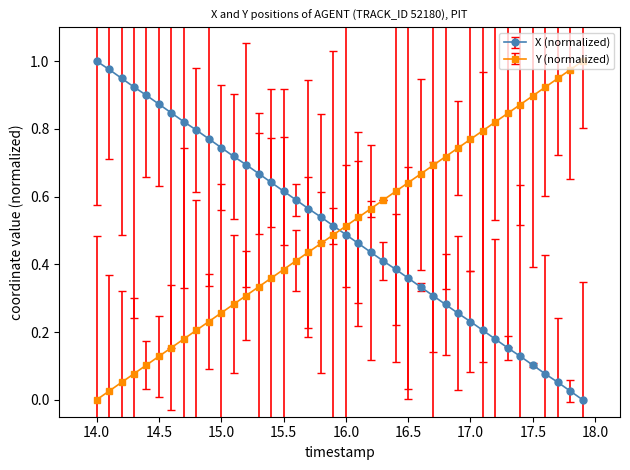

What is the sum of all X (normalized) values?

20.0